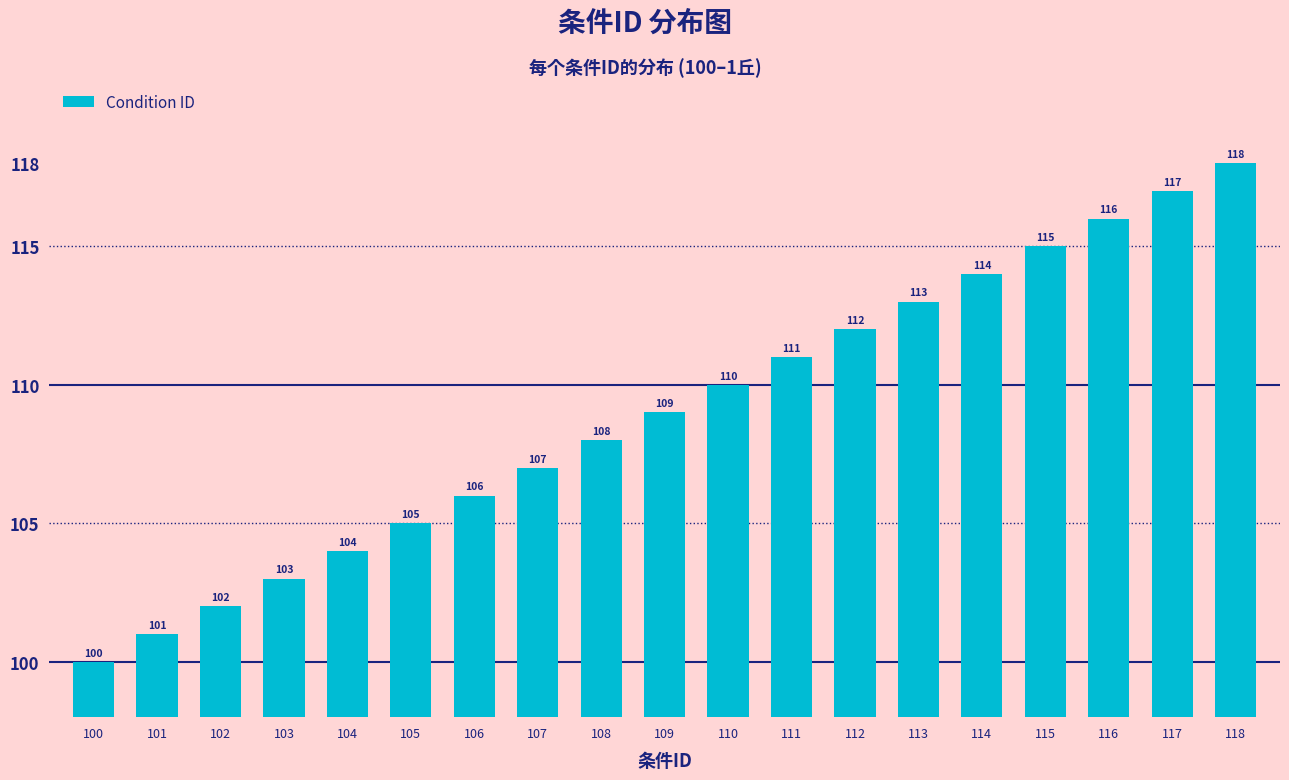

Where is the data nearest to the value 109?

109